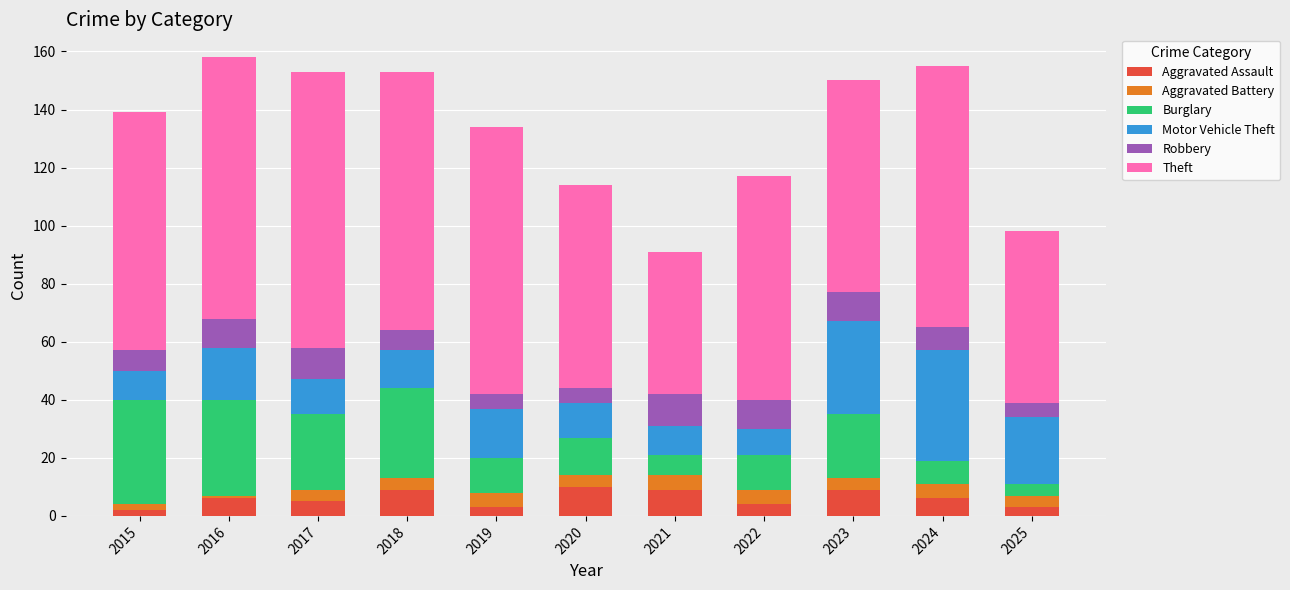

What is the total value across all series at 2020?

114